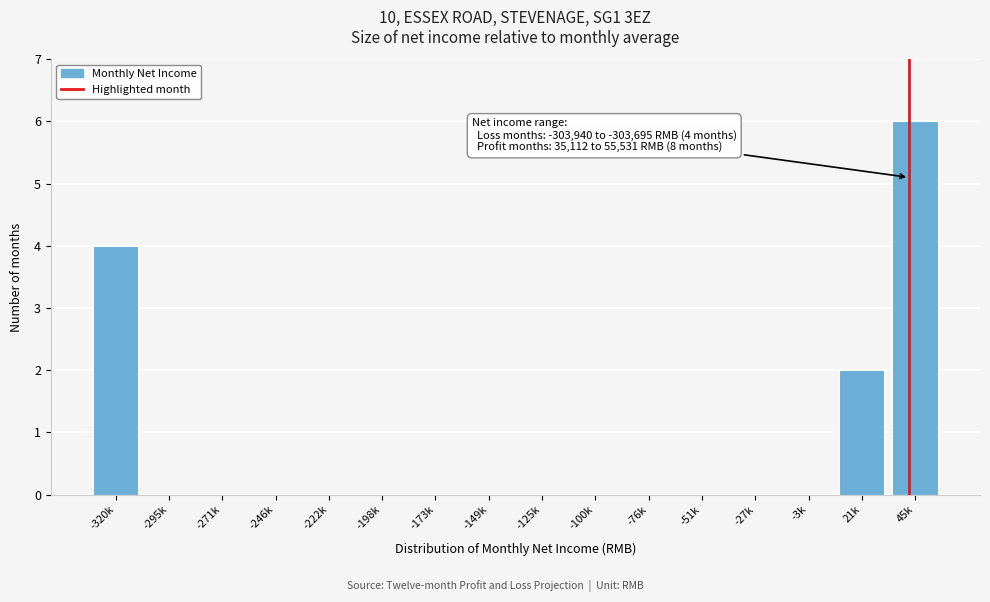

Reading left to right, extract all data points from this chart.

-320k=4	-295k=0	-271k=0	-246k=0	-222k=0	-198k=0	-173k=0	-149k=0	-125k=0	-100k=0	-76k=0	-51k=0	-27k=0	-3k=0	21k=2	45k=6